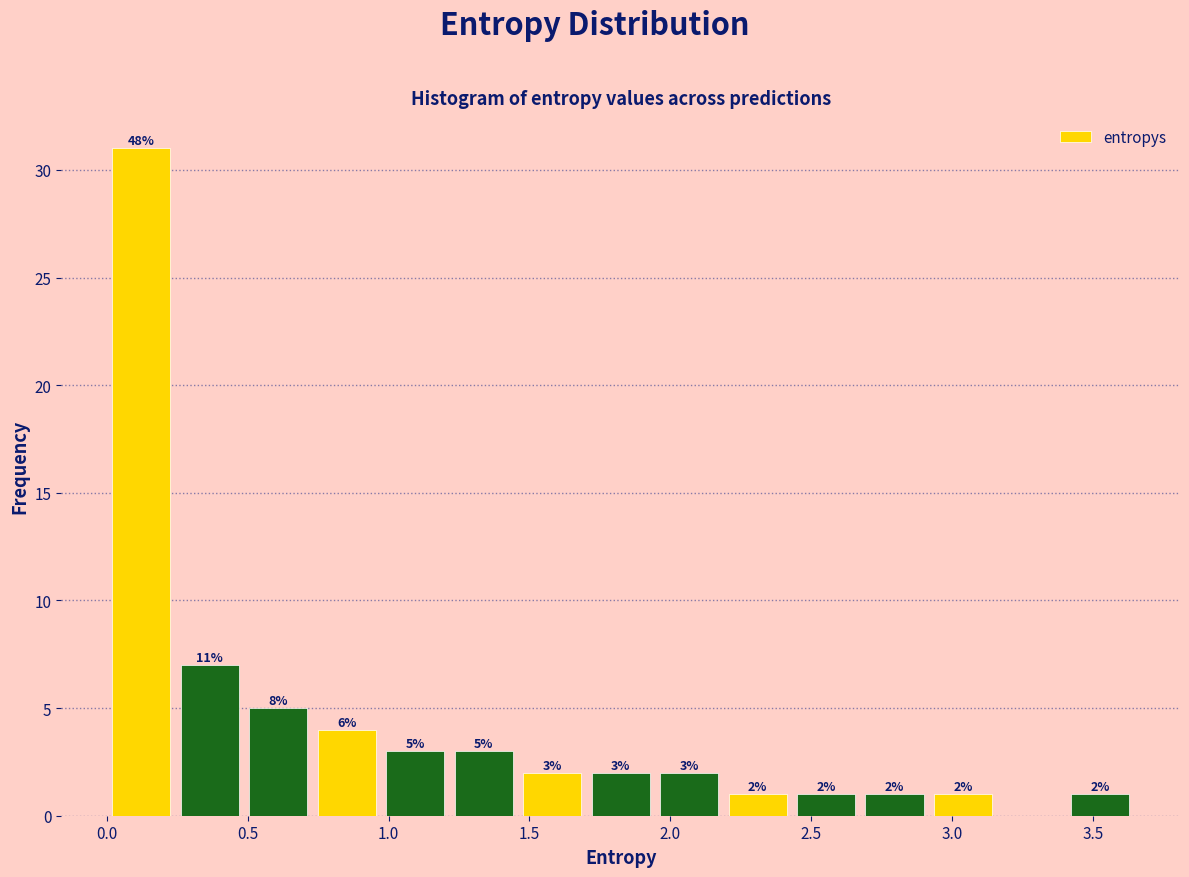

Over which range of the x-axis is the bar tallest?

0.00 to 0.25